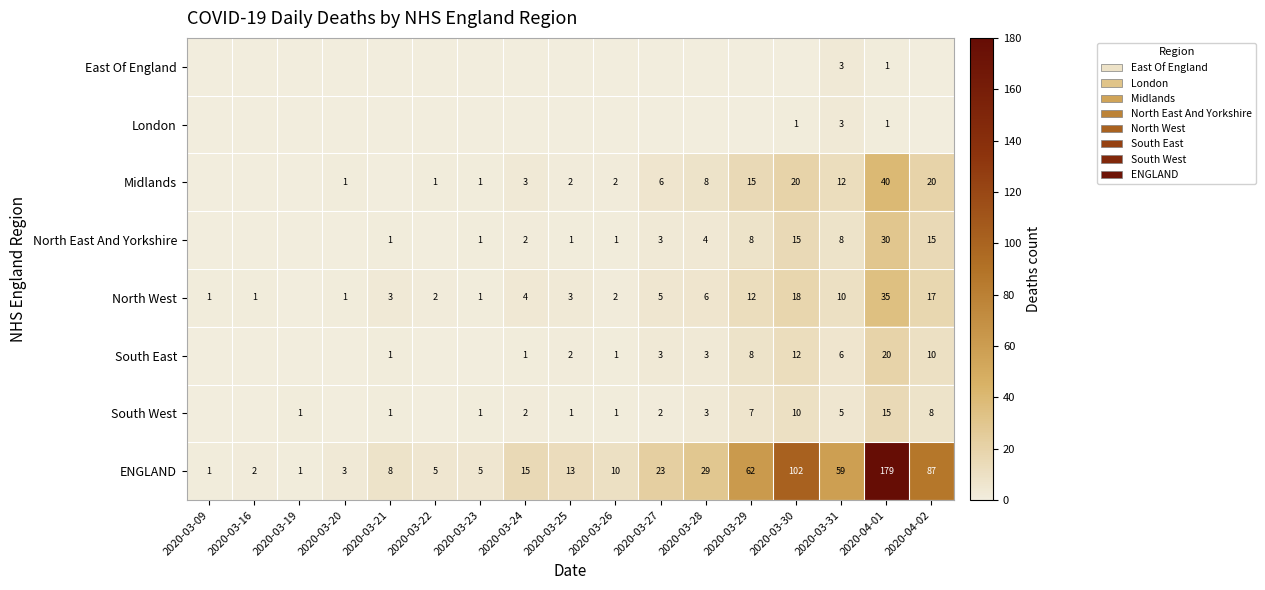

What is the sum of the South West values at 2020-03-24 and 2020-03-21?

3